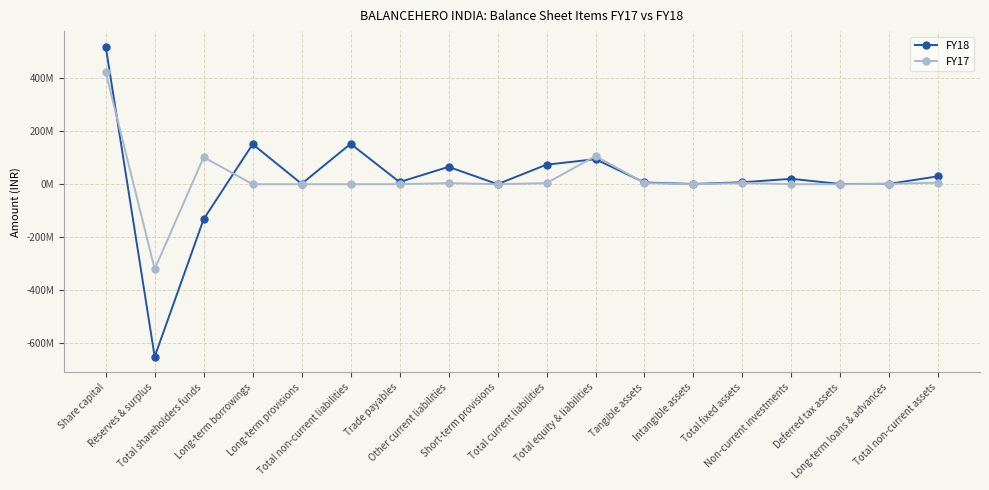

What position from the right is Total current liabilities?

9